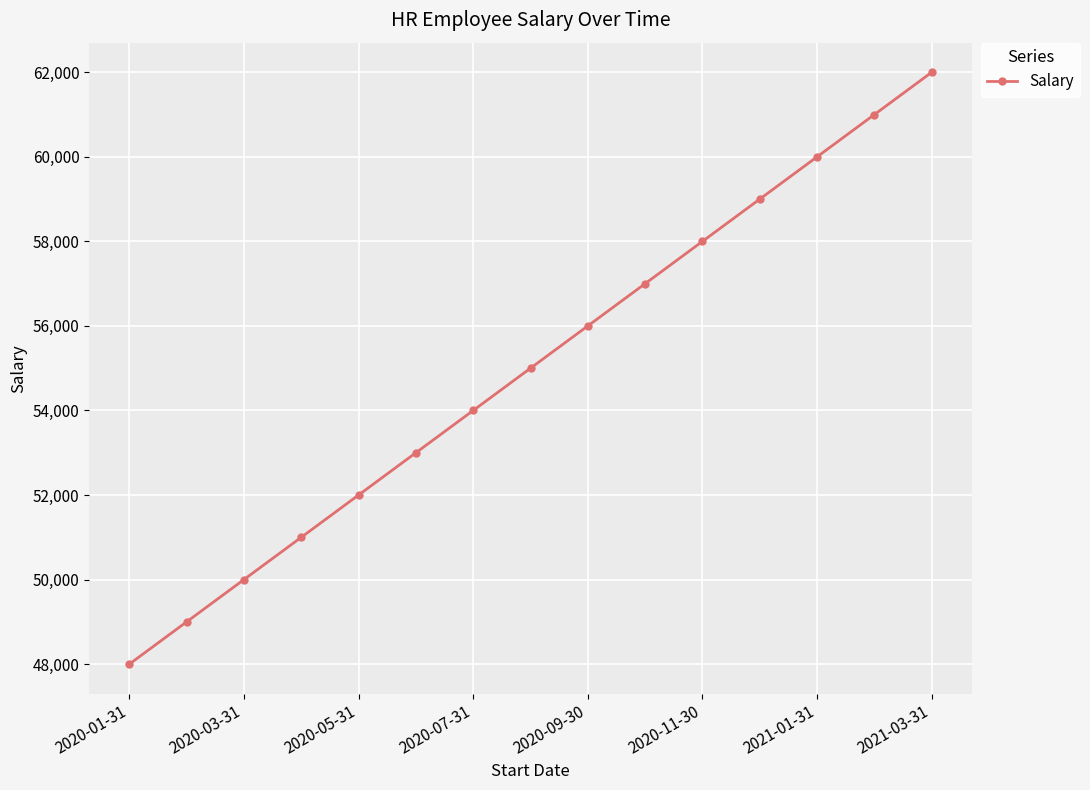

What is the maximum value shown in the chart?

62000